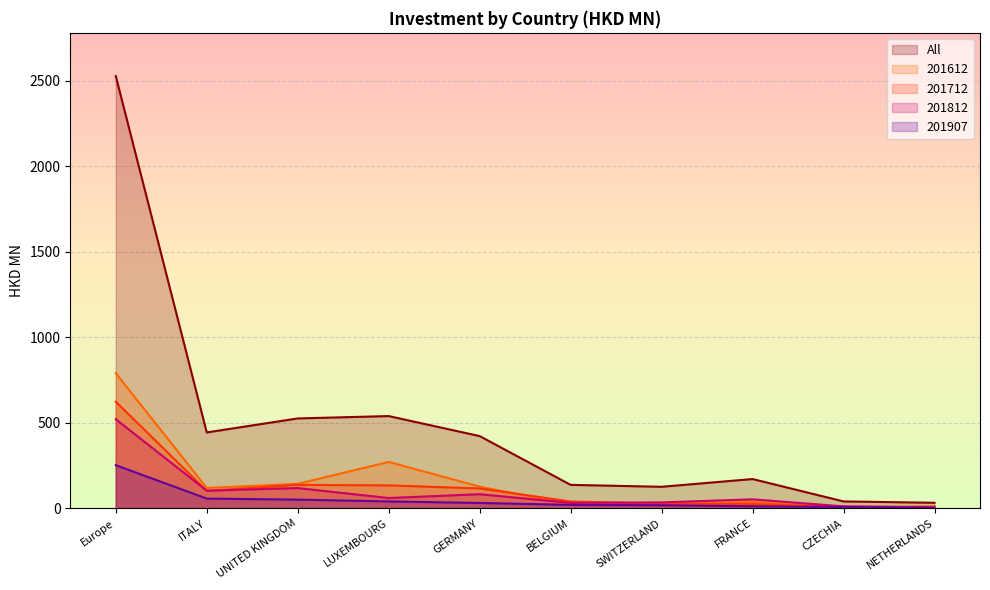

What is the total value across all series at NETHERLANDS?

61.9